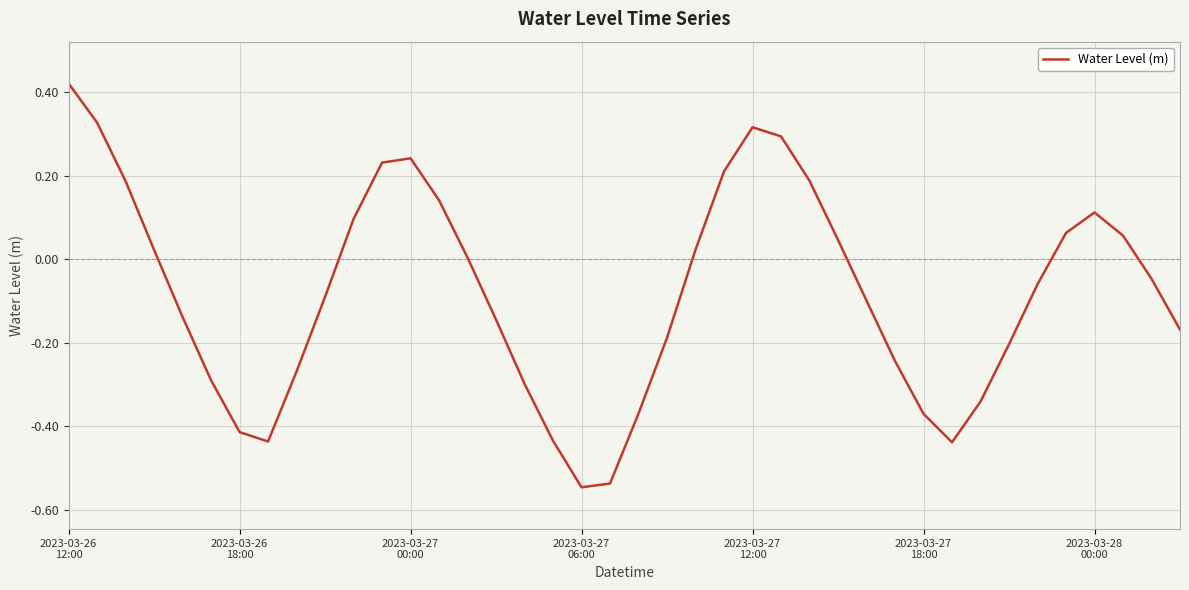

What is the difference between the maximum and minimum values?

1.0